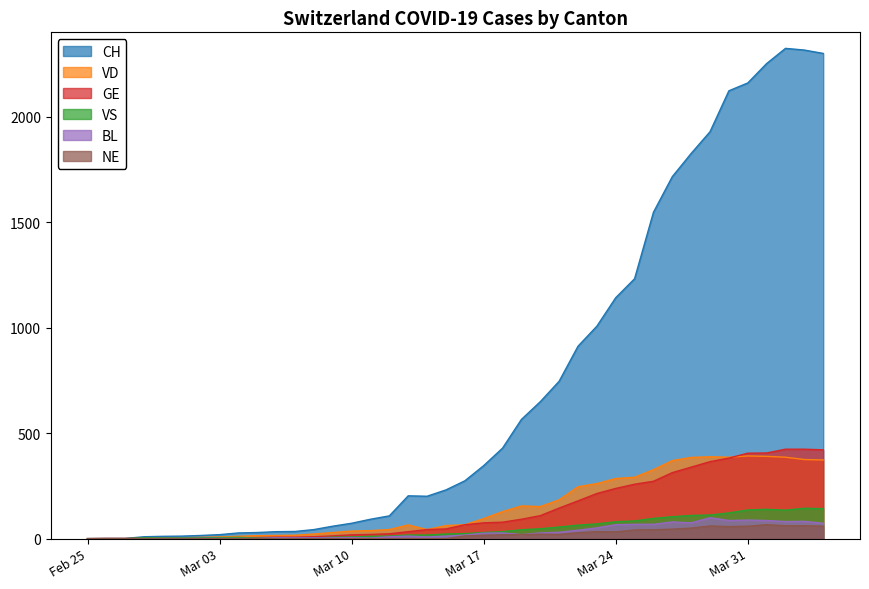

What is the spread (max minus min) of values at 2020-03-27?

1671